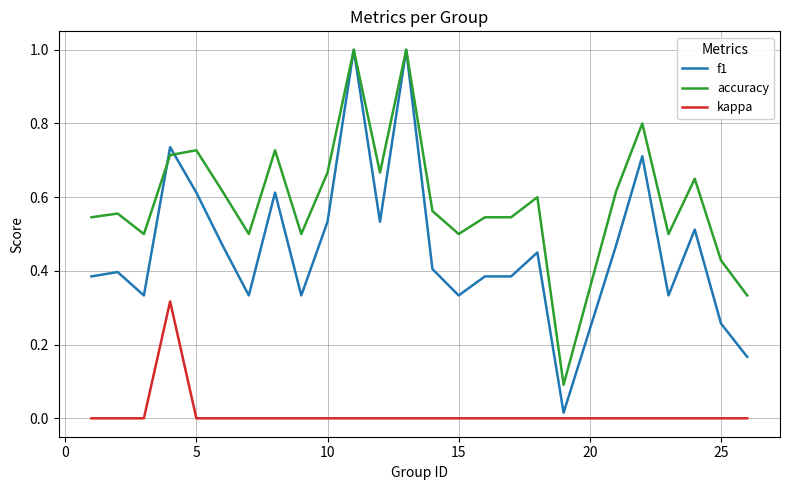

Which series has the widest spread of values?

f1